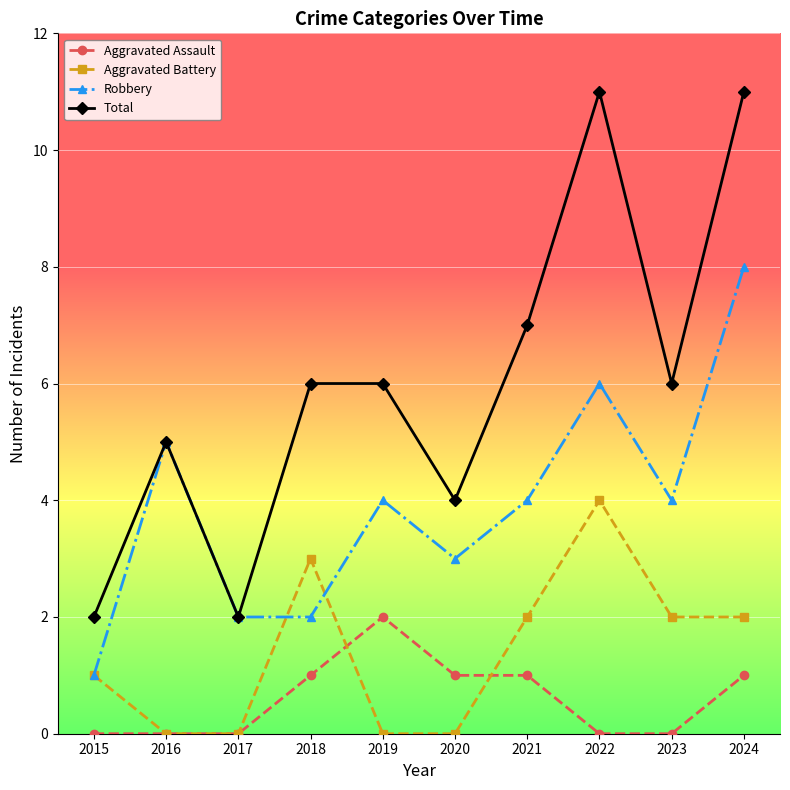

True or false: Robbery and Aggravated Assault cross at least once.

False